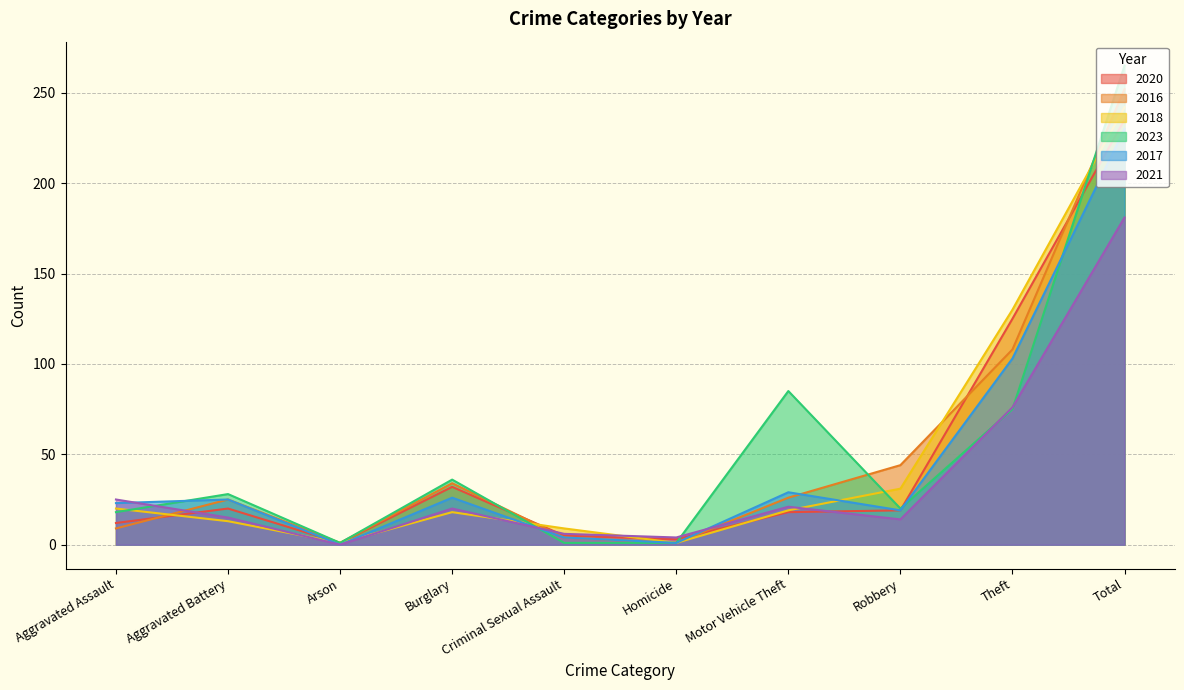

Count the number of data series in this chart.

6